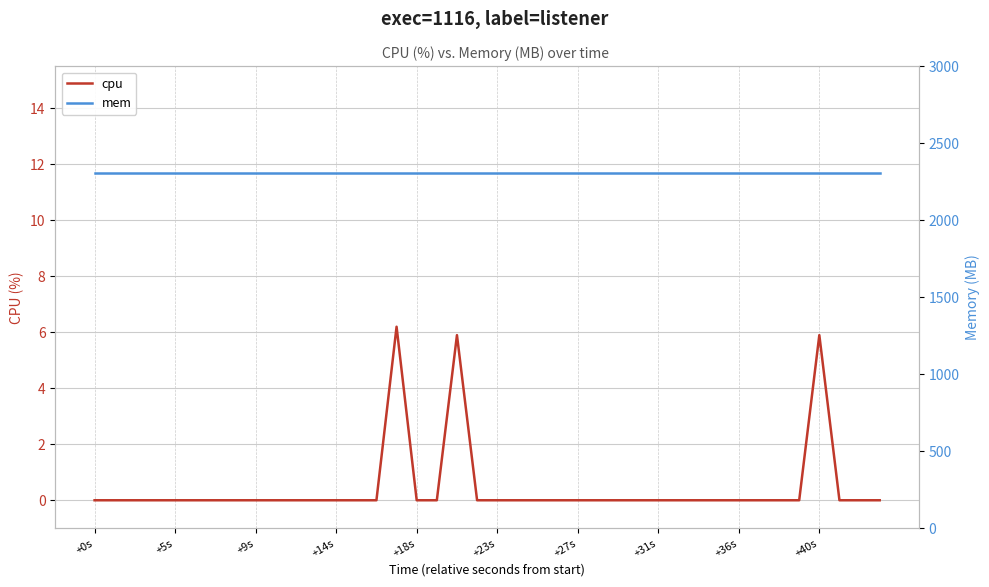

The value of cpu at 39 is 0.0. True or false?

True